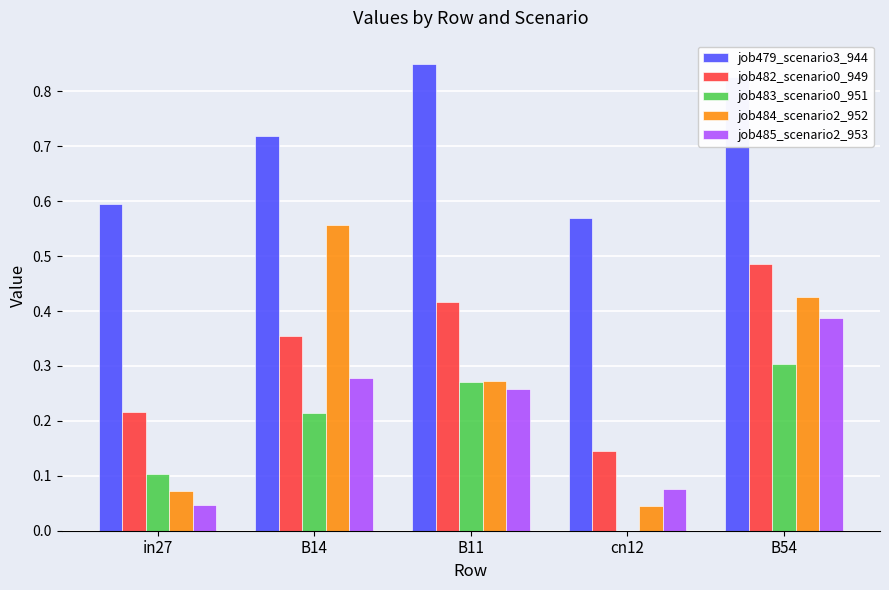

Which series changed the most between B11 and B54?

job484_scenario2_952